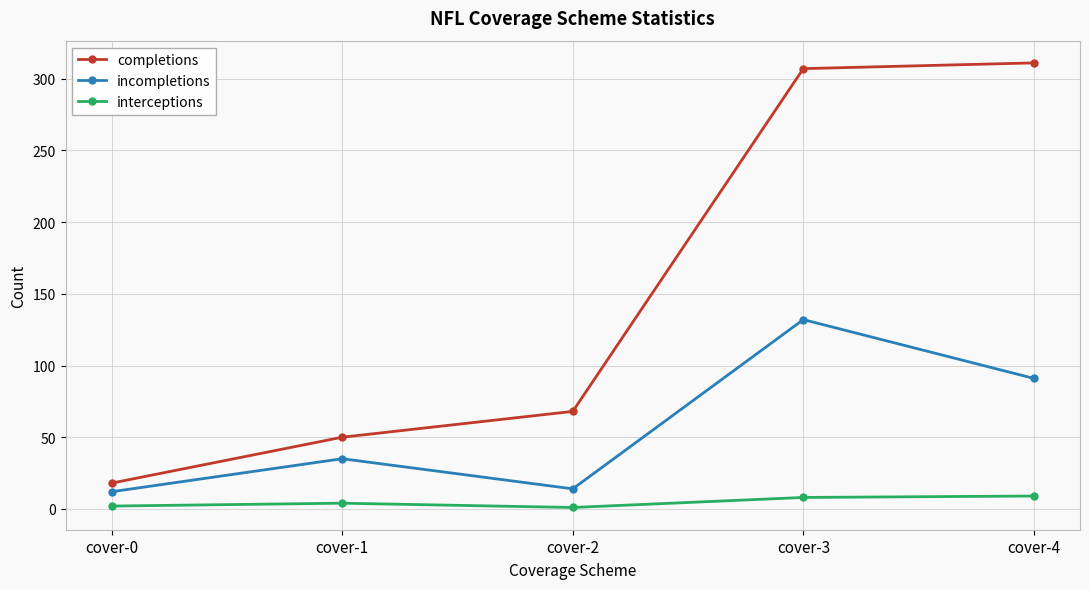

What is the total value across all series at cover-4?

411